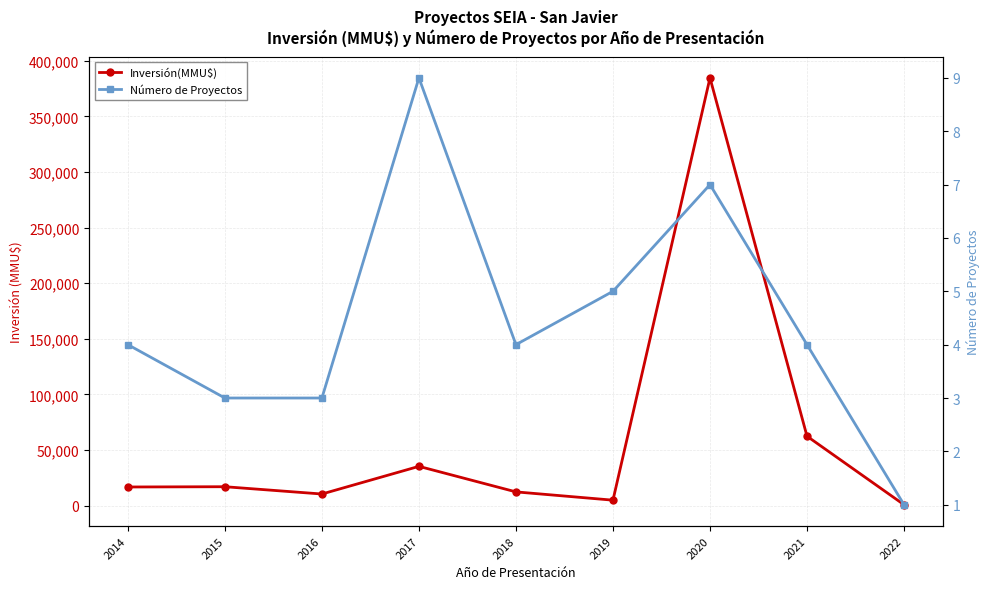

What are all the series names shown in the legend?

Inversión(MMU$), Número de Proyectos